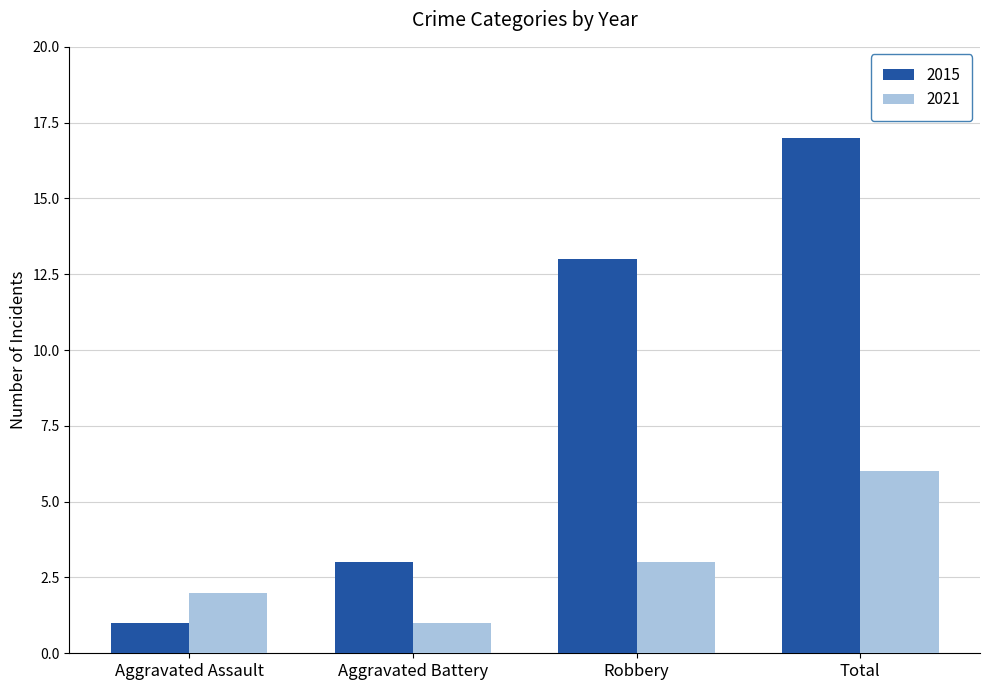

Are the bars horizontal?

No